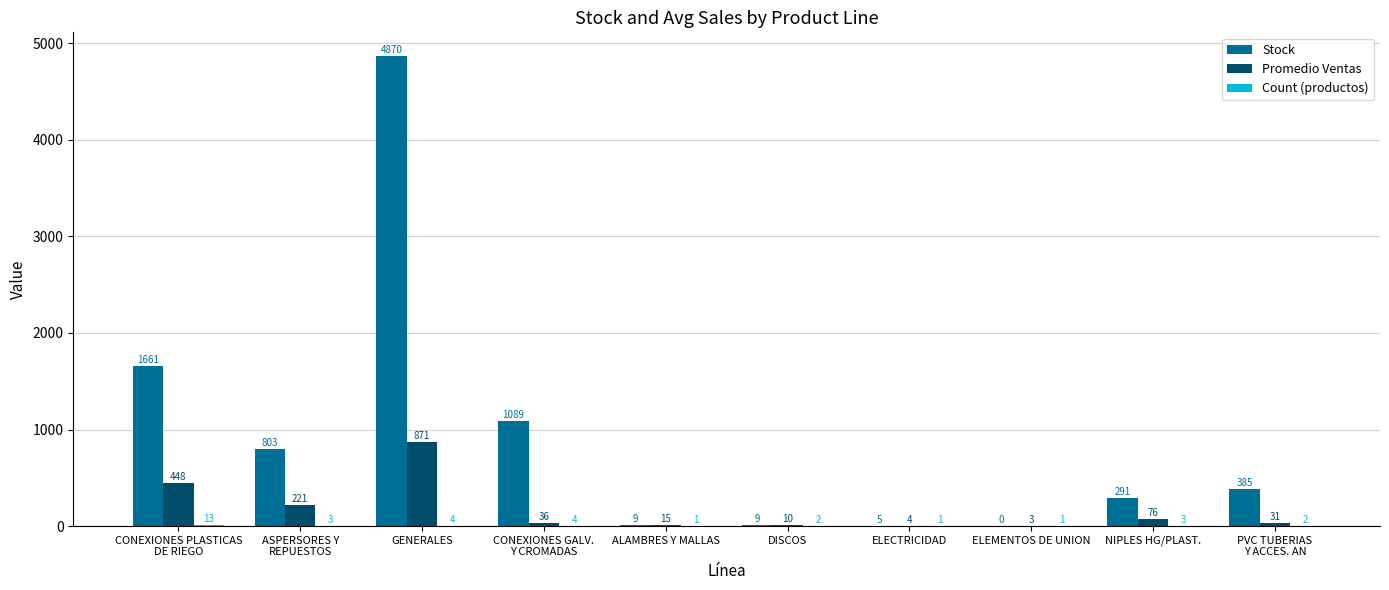

At which category is the sum across all series the highest?

GENERALES